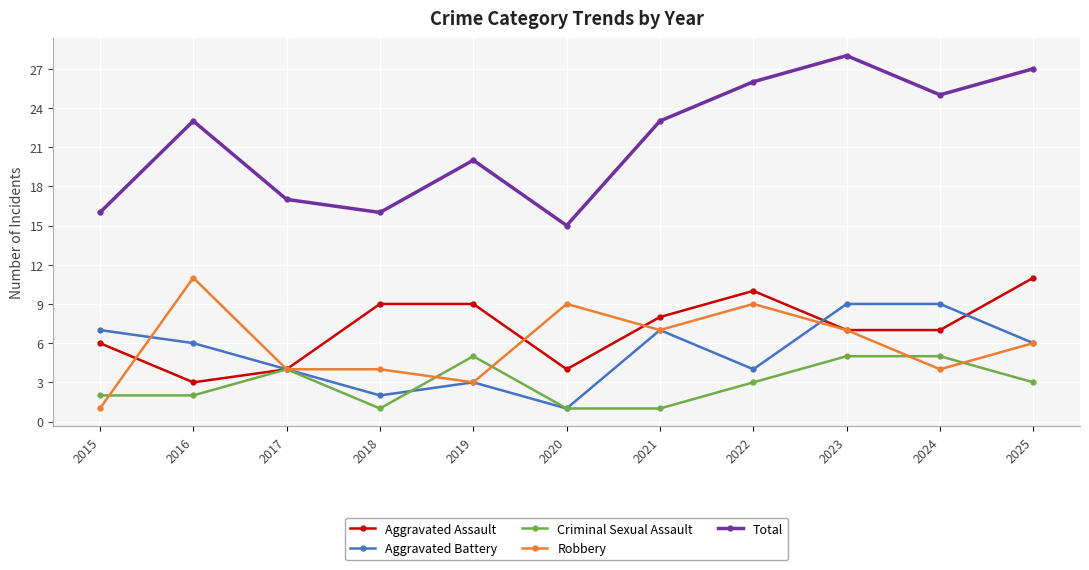

Which series has the largest range (max minus min)?

Total